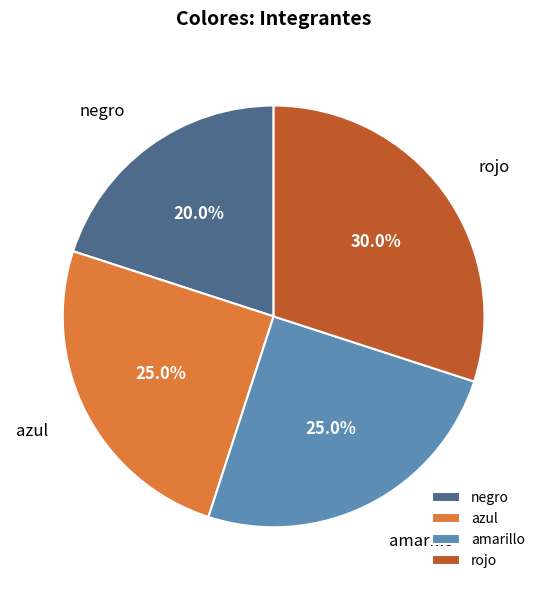

Which has a higher value, amarillo or negro?

amarillo